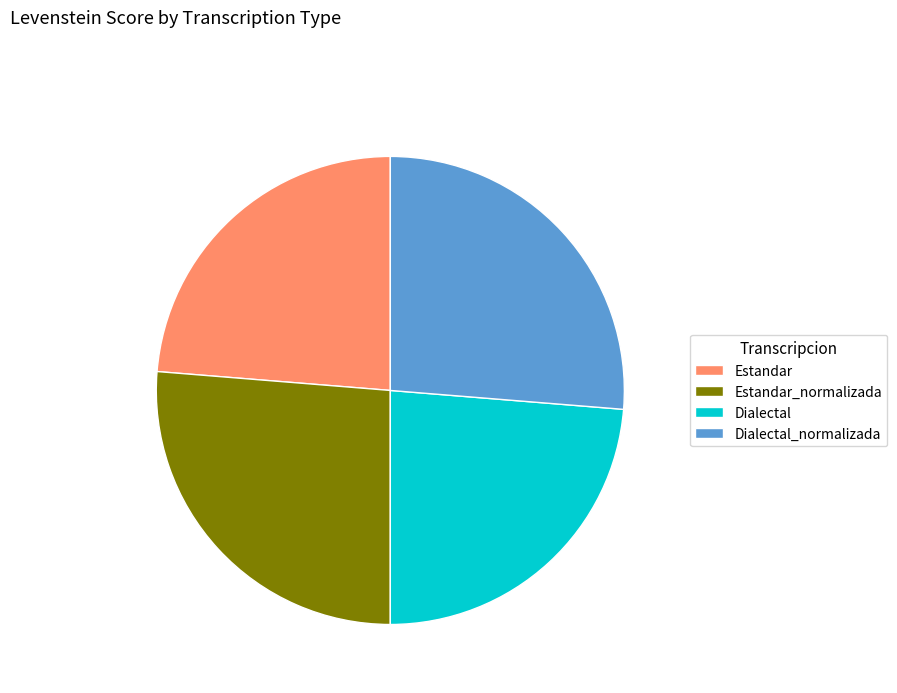

Combined, do Dialectal_normalizada and Estandar_normalizada account for over 50%?

Yes